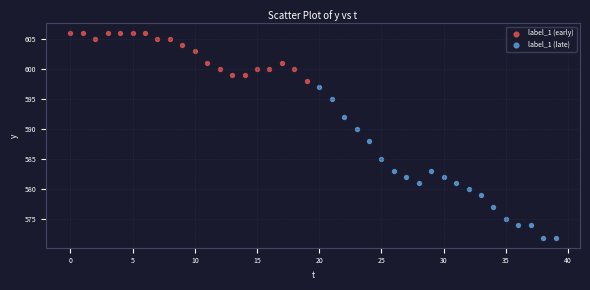

Which series has the widest spread of Y values?

label_1 (late)